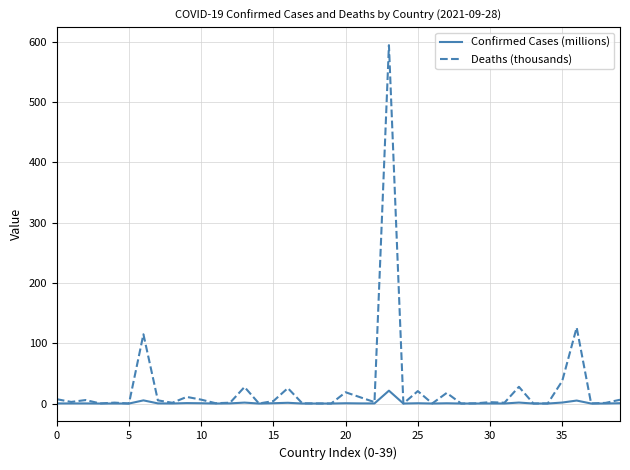

Count the number of data series in this chart.

2